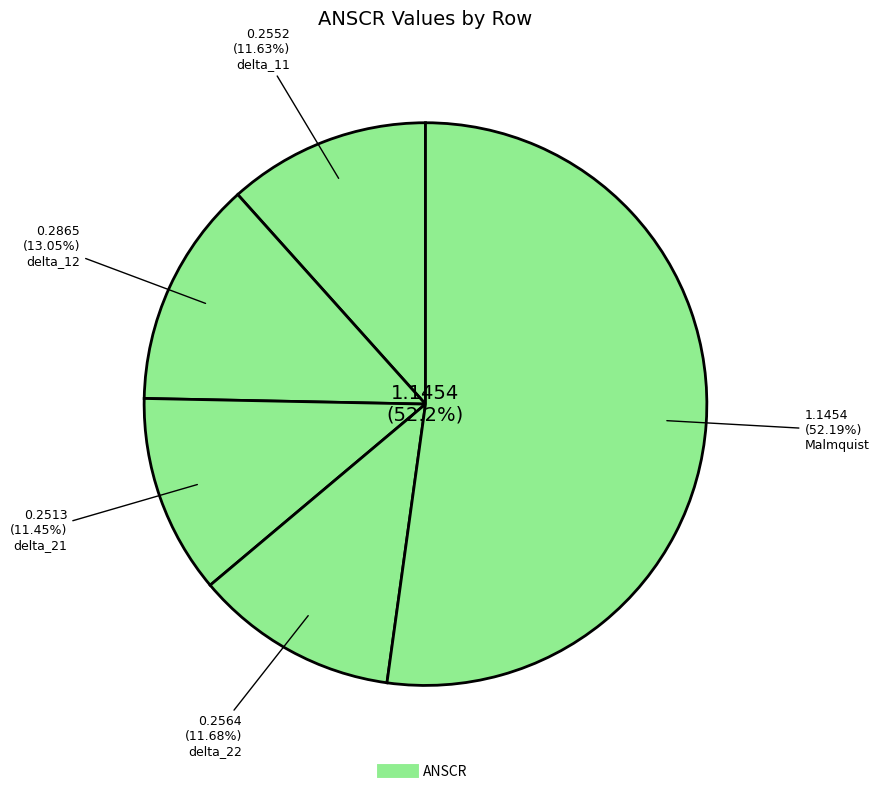

Between delta_21 and delta_22, which is larger?

delta_22